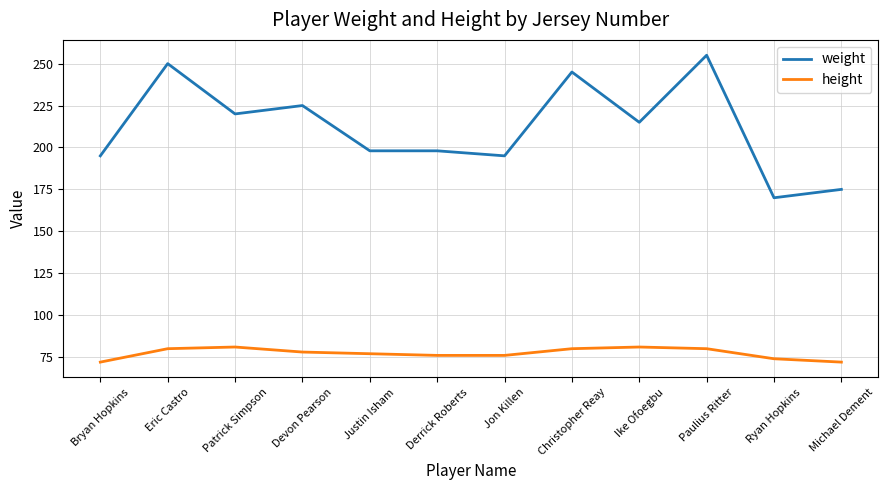

What is the lowest value of the weight series?

170